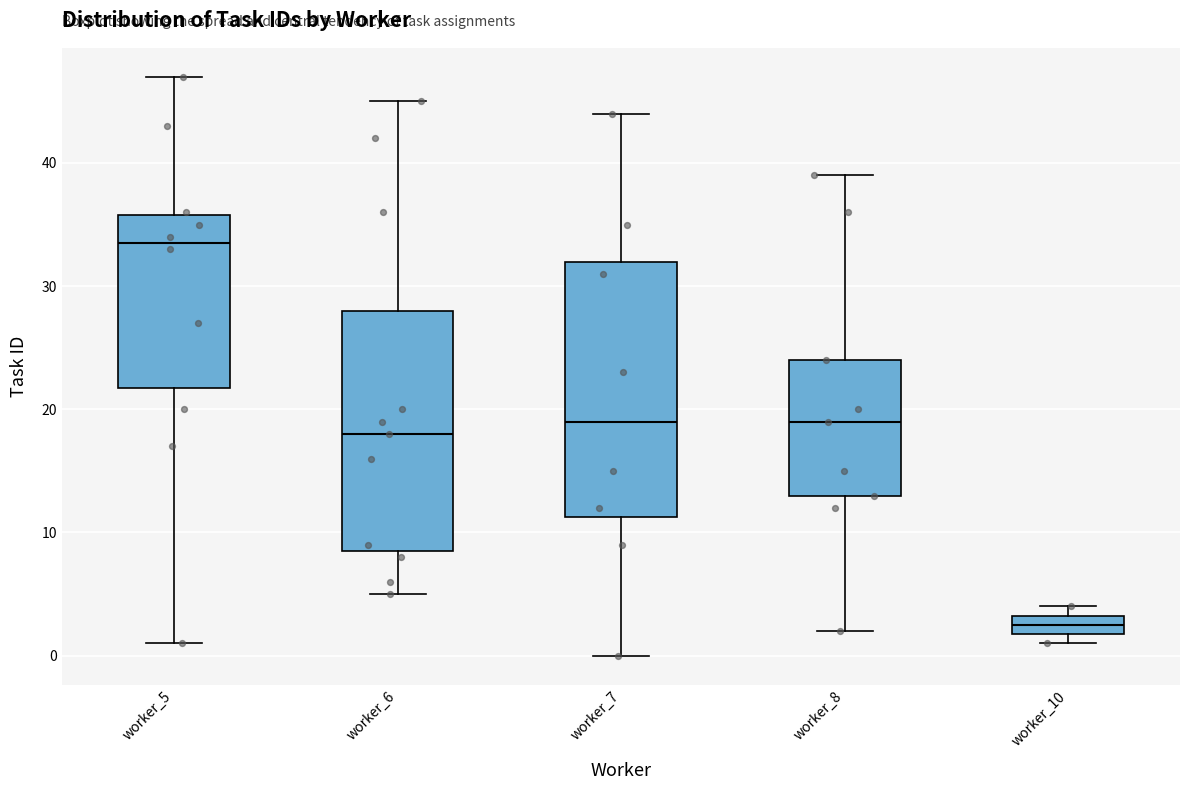

Reading left to right, transcribe this box plot: for each box, give where its median line is, the range the box spans, and where its two whiskers end, as read against the y-axis. The values are not printed on the chart, so give them approximately, as read against the axis.

worker_5: median 34, box 22 to 36, whiskers 1 to 47
worker_6: median 18, box 9 to 28, whiskers 5 to 45
worker_7: median 19, box 11 to 32, whiskers 0 to 44
worker_8: median 19, box 13 to 24, whiskers 2 to 39
worker_10: median 3 (inside the box), box 2 to 3, whiskers 1 to 4